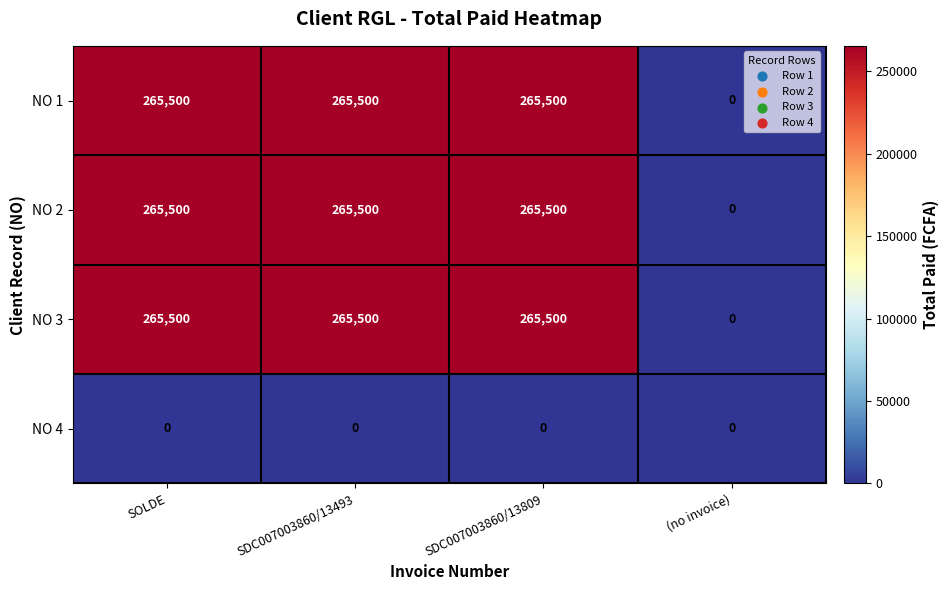

Reading left to right, extract all data points from this chart.

NO 1: SOLDE=265500	SDC007003860/13493=265500	SDC007003860/13809=265500	(no invoice)=0
NO 2: SOLDE=265500	SDC007003860/13493=265500	SDC007003860/13809=265500	(no invoice)=0
NO 3: SOLDE=265500	SDC007003860/13493=265500	SDC007003860/13809=265500	(no invoice)=0
NO 4: SOLDE=0	SDC007003860/13493=0	SDC007003860/13809=0	(no invoice)=0